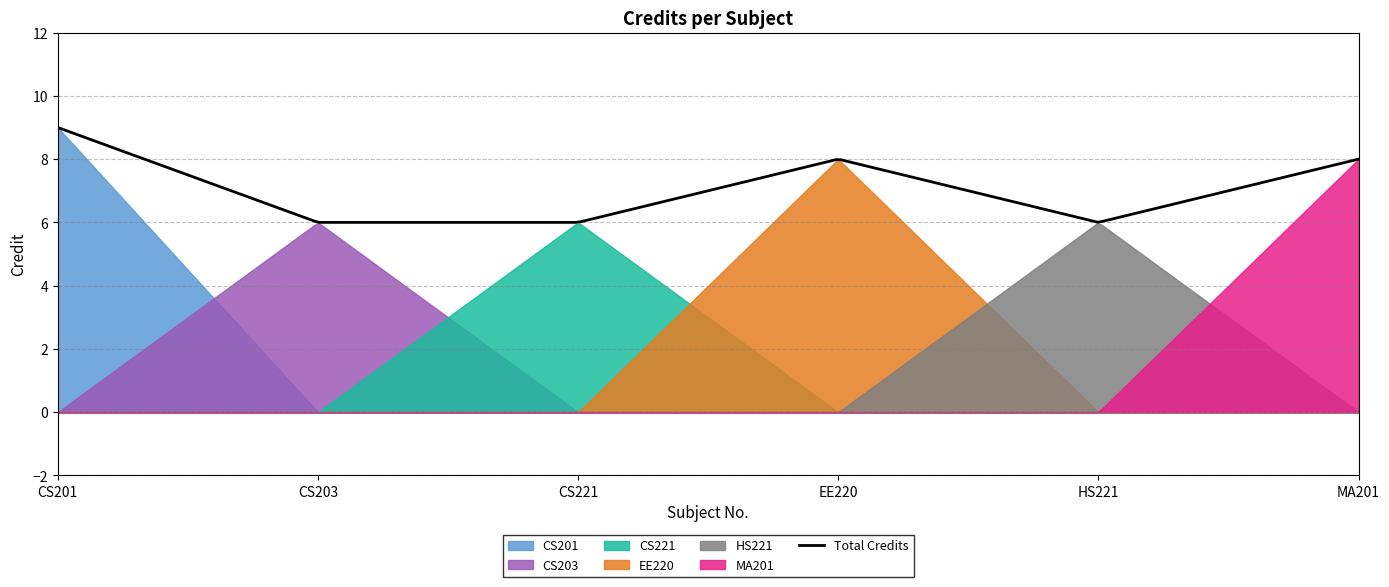

What is the change in value from CS221 to EE220?

+2